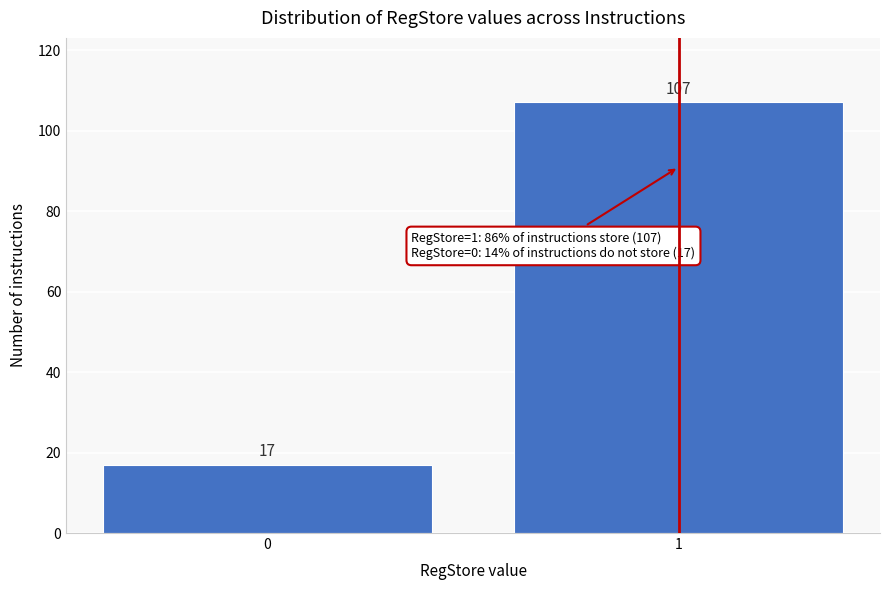

Reading left to right, what are all the values shown in this chart?

0=17	1=107